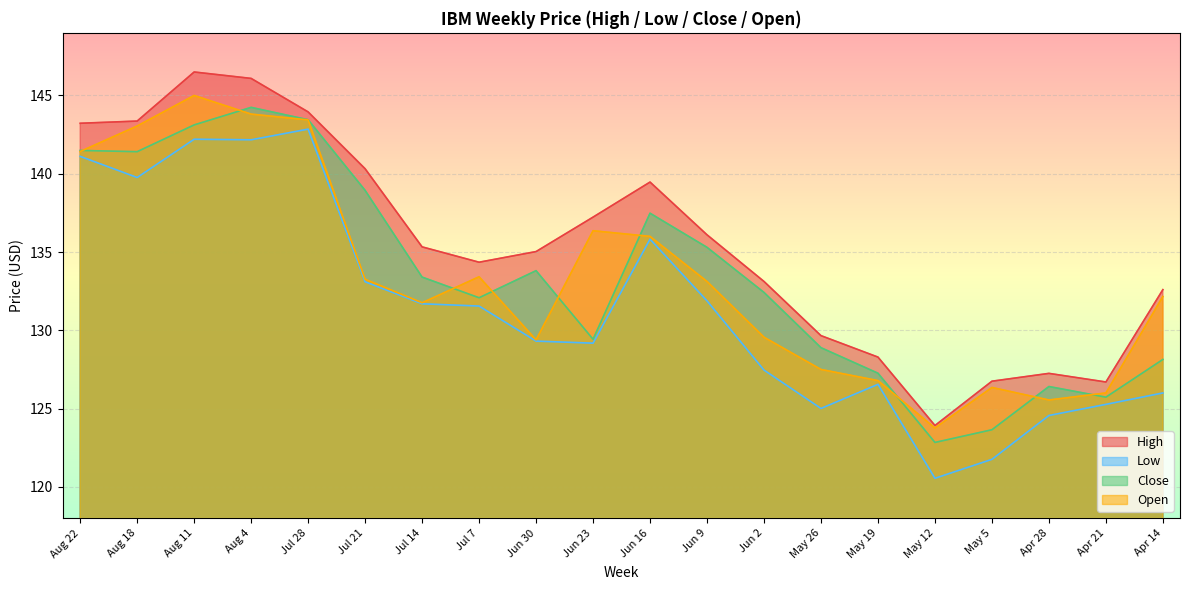

What is the maximum value for Low?

142.8